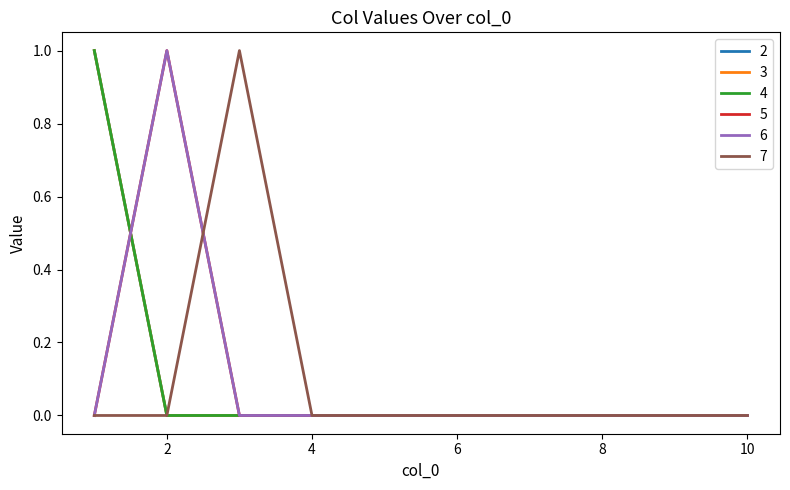

Does the chart have visible grid lines?

No